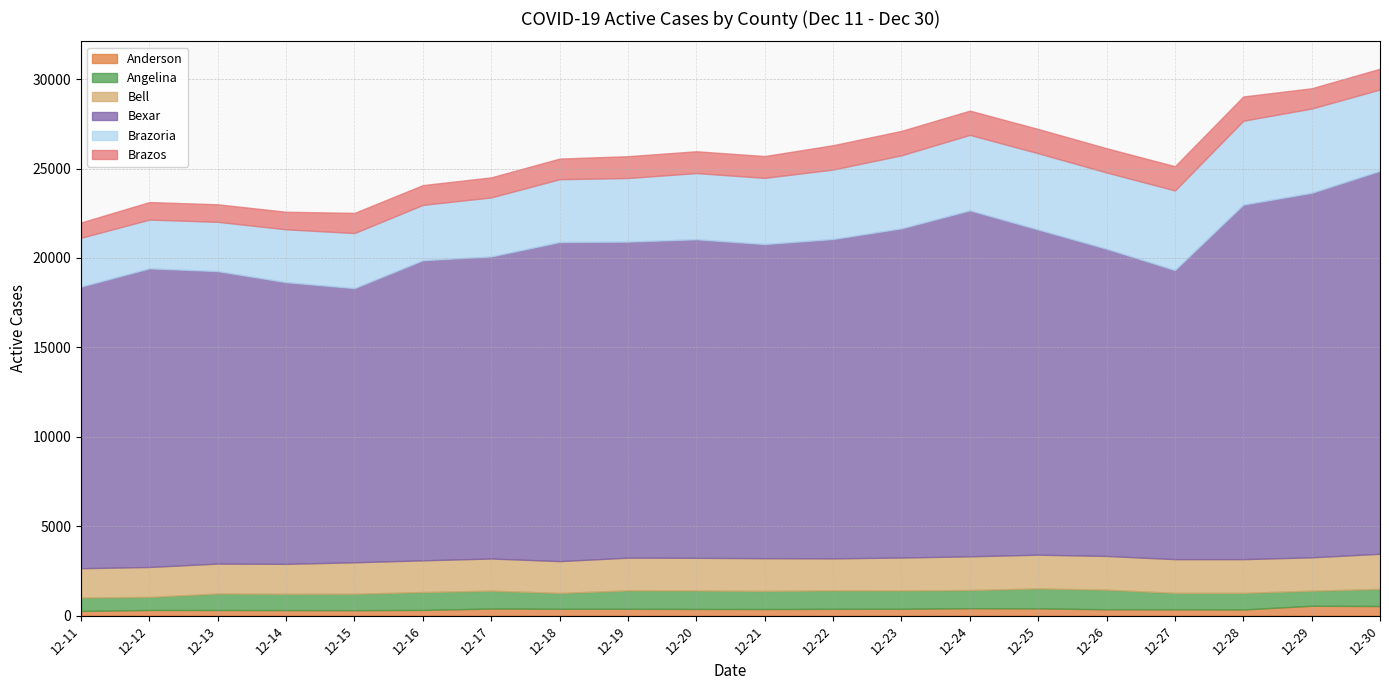

What is the difference between the highest and lowest values at 12-26?

16822